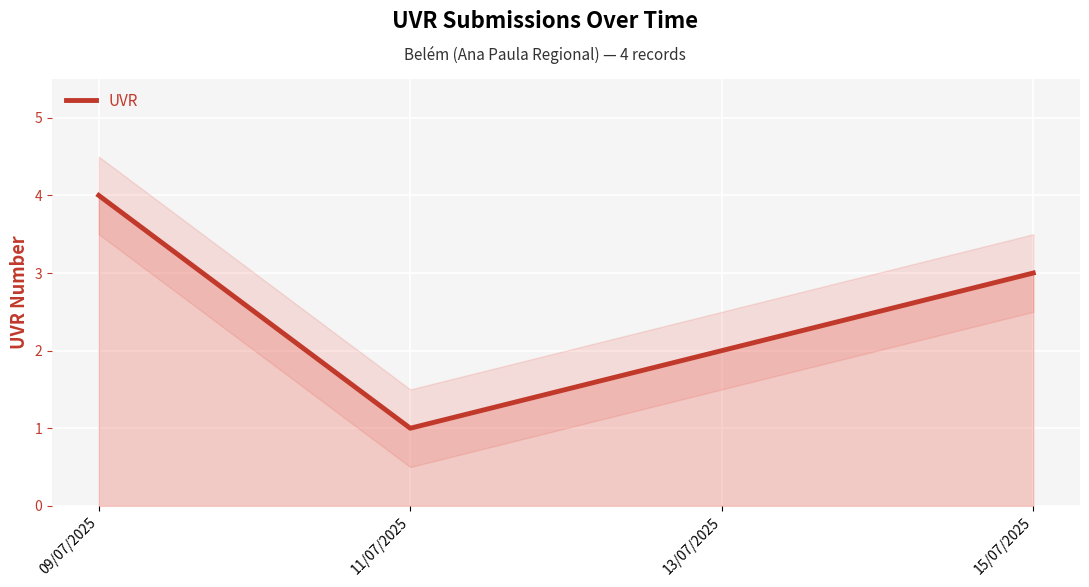

Count the values in the range 2 to 4.

3